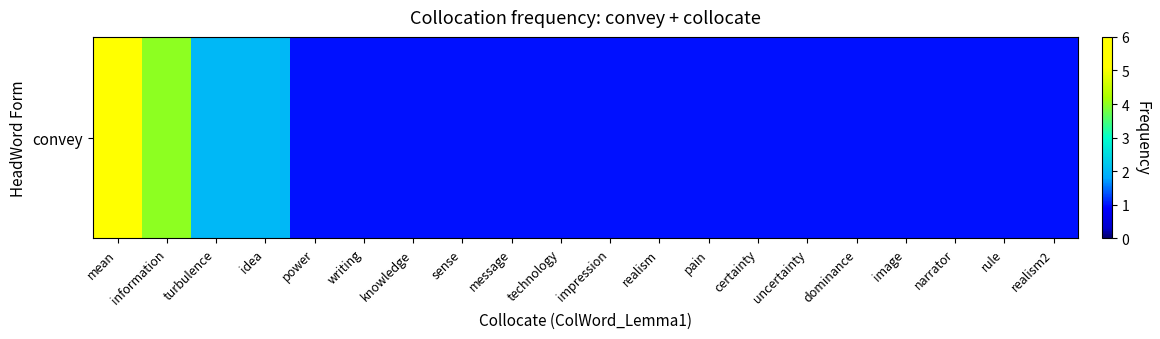

True or false: the data shows 6 at mean.

True